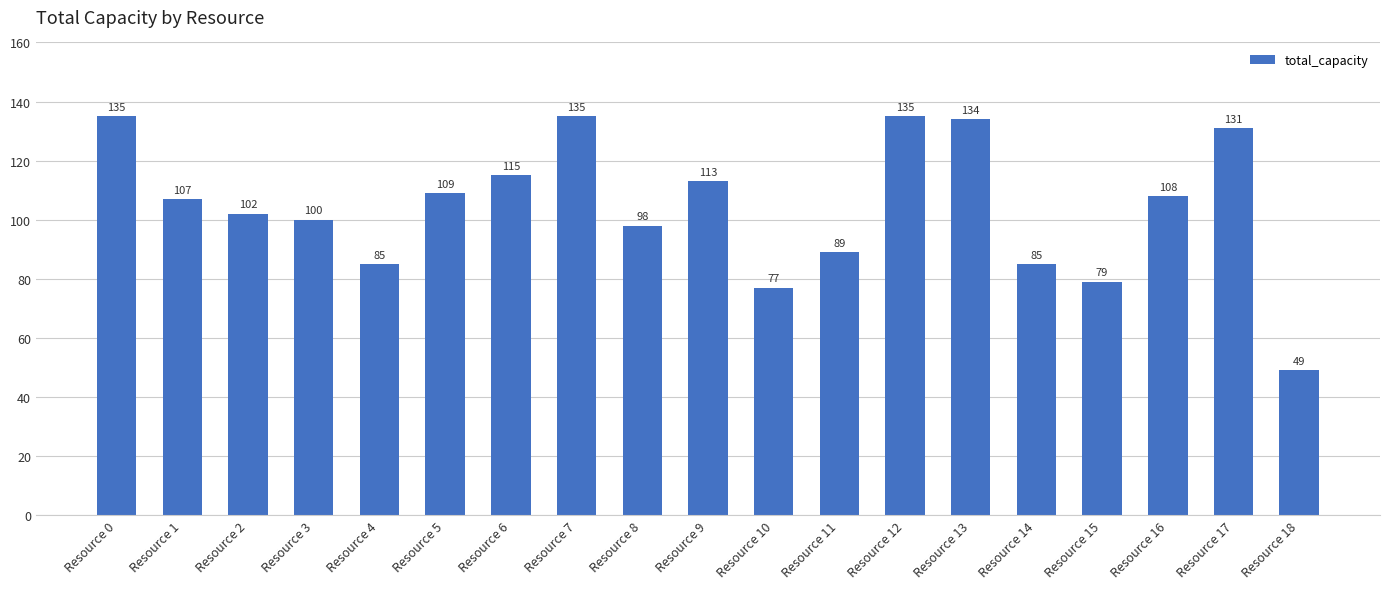

What is the difference between the values at Resource 4 and Resource 5?

24